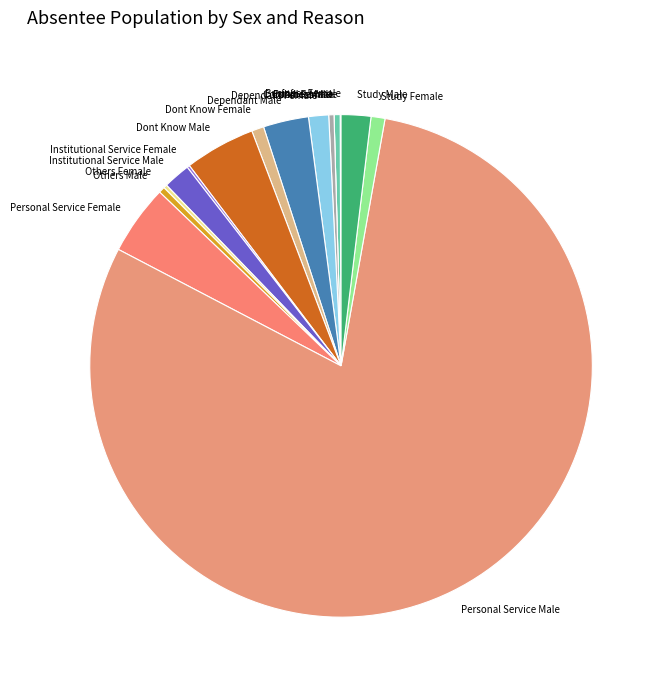

Which slice is the largest?

Personal Service Male